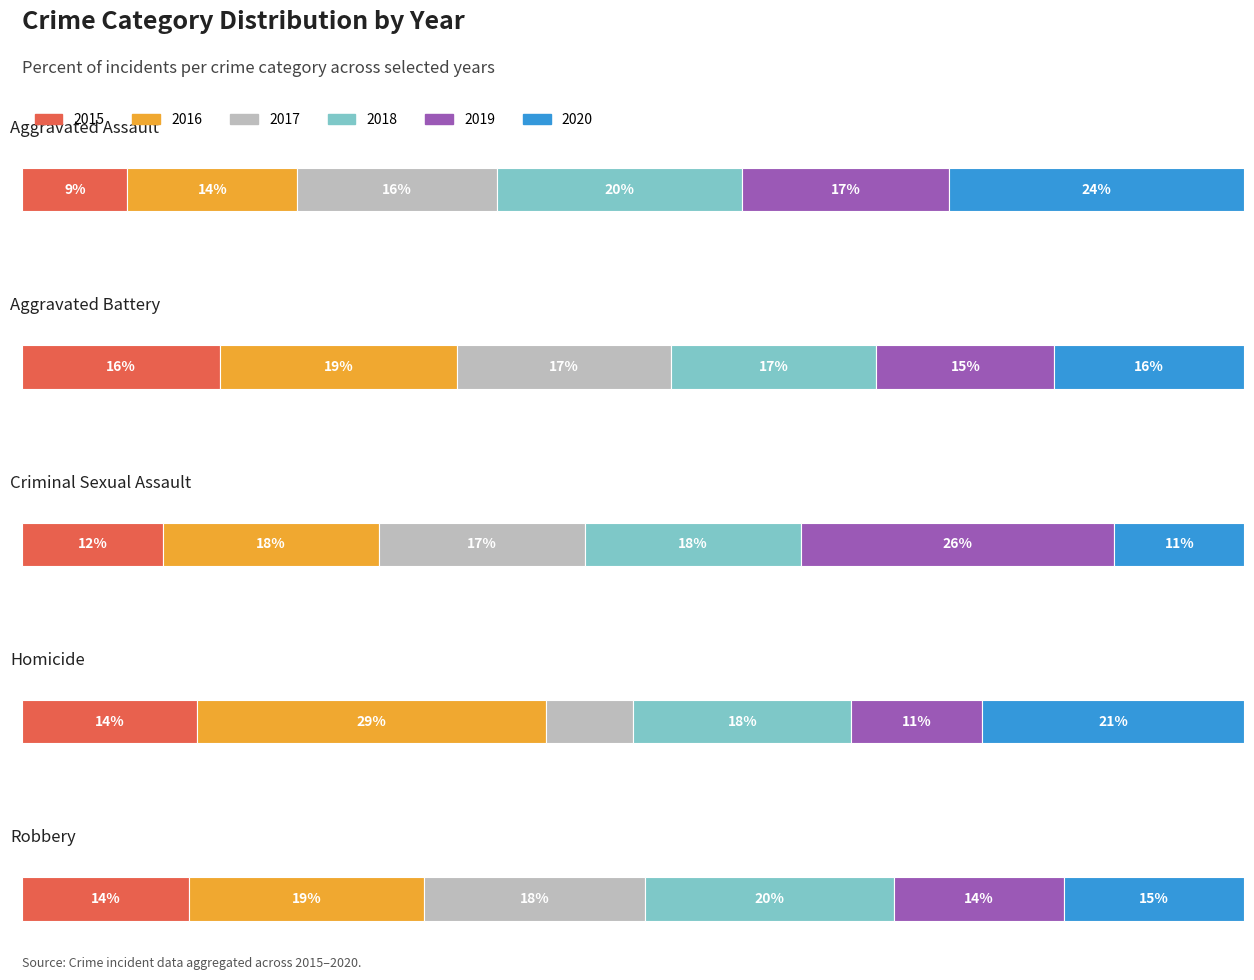

How many distinct data groups are displayed?

6